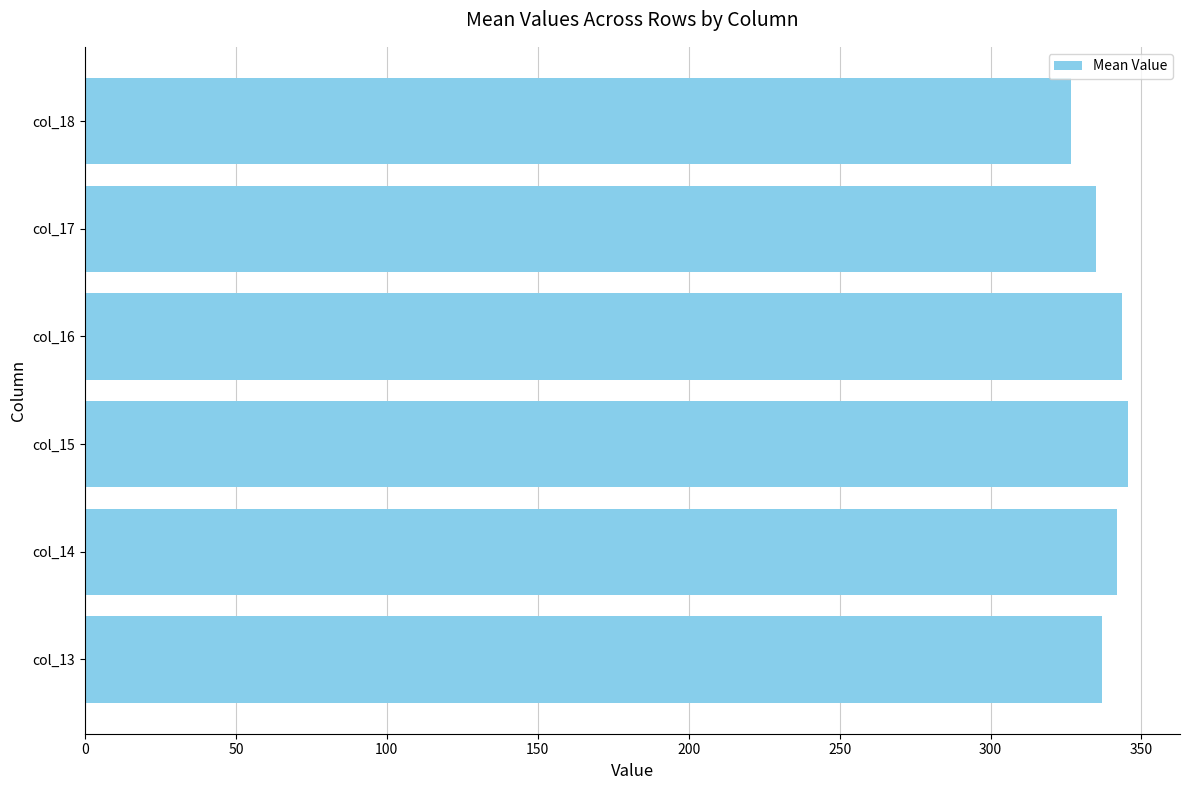

How many values exceed 341?

3